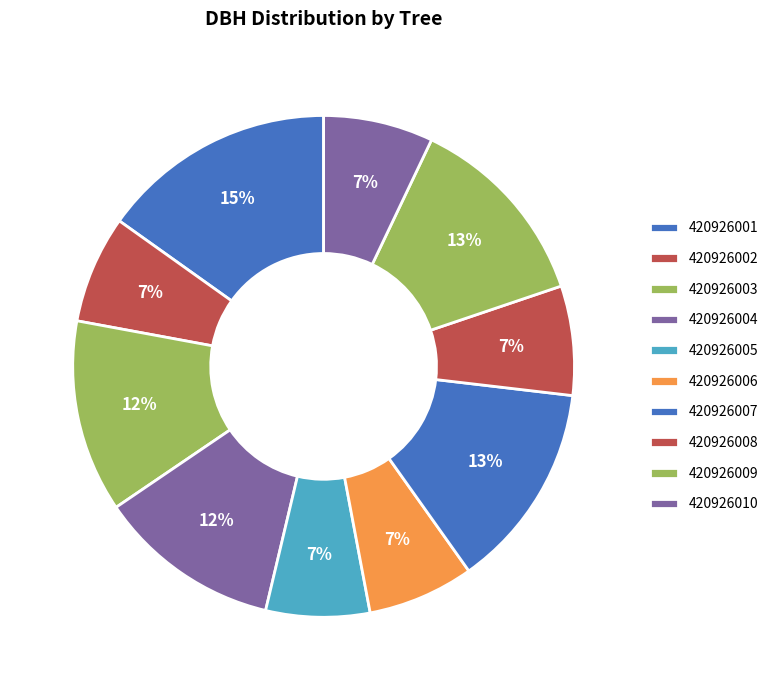

To the nearest percent, what is the combined percentage of 420926006 and 420926005?

14%